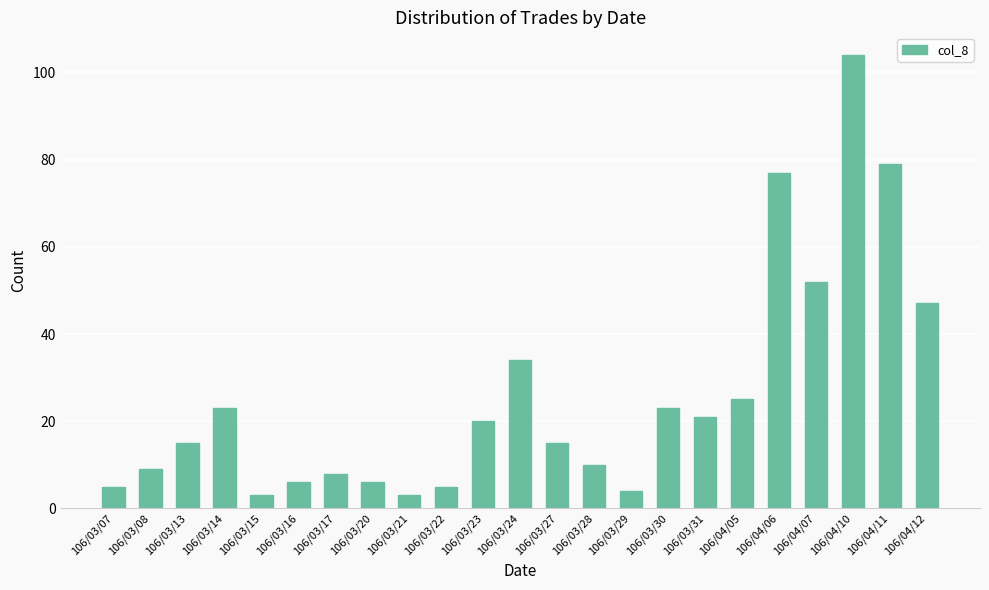

What is the change in value from 106/03/30 to 106/04/10?

+81